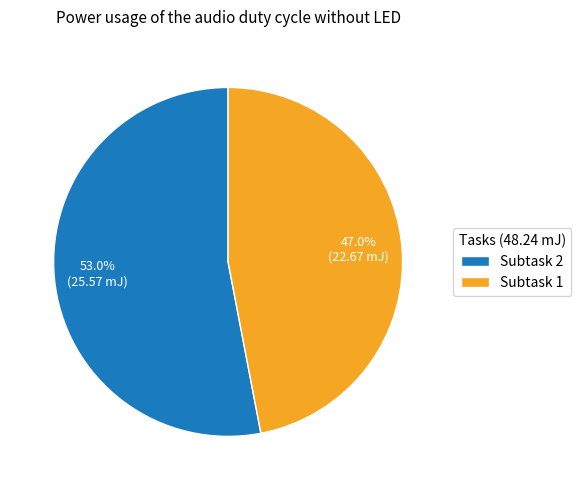

Between Subtask 1 and Subtask 2, which is larger?

Subtask 2